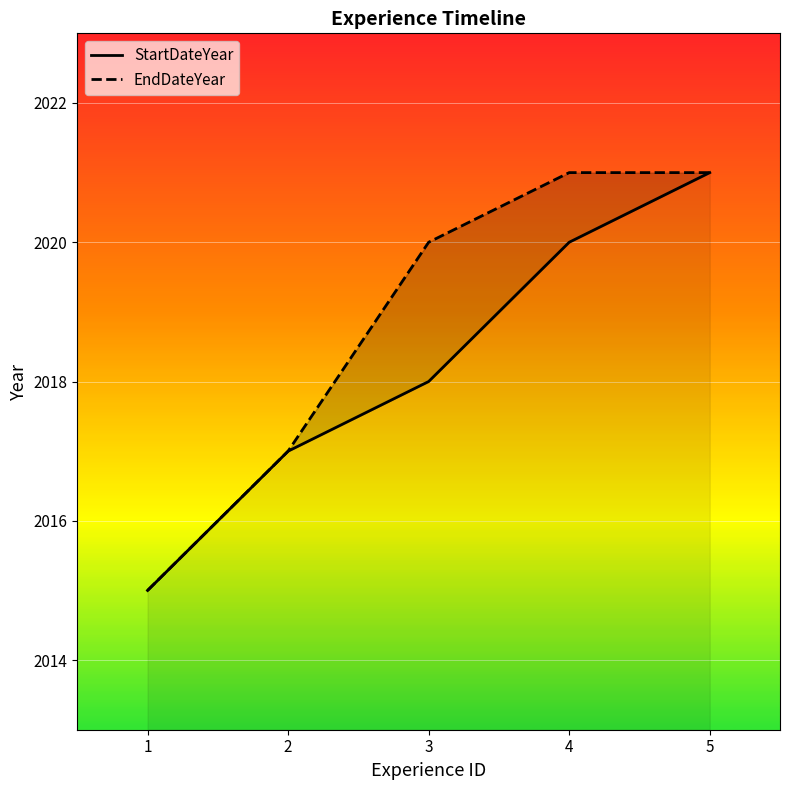

At which label does StartDateYear first exceed 2018?

4